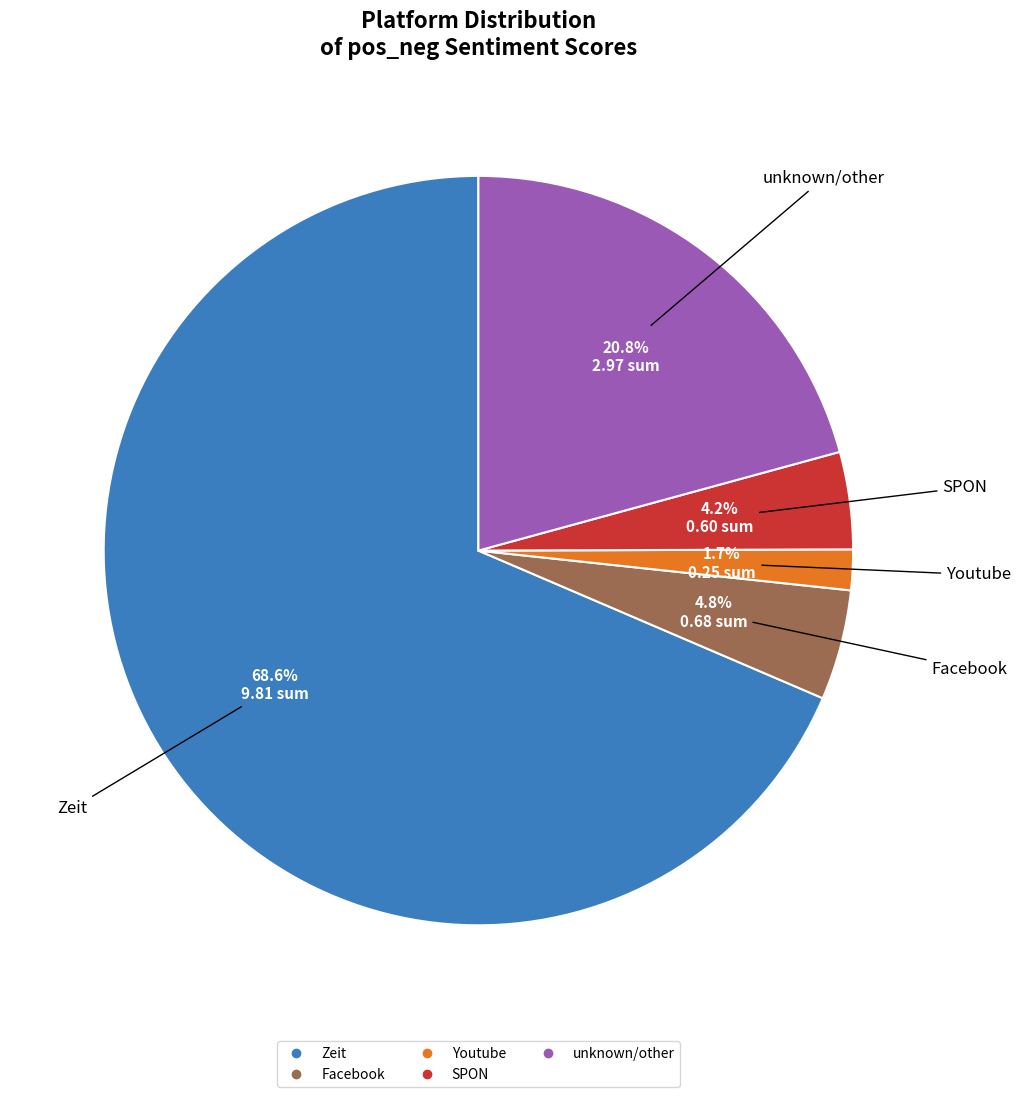

The SPON slice represents 27% of the pie. True or false?

False